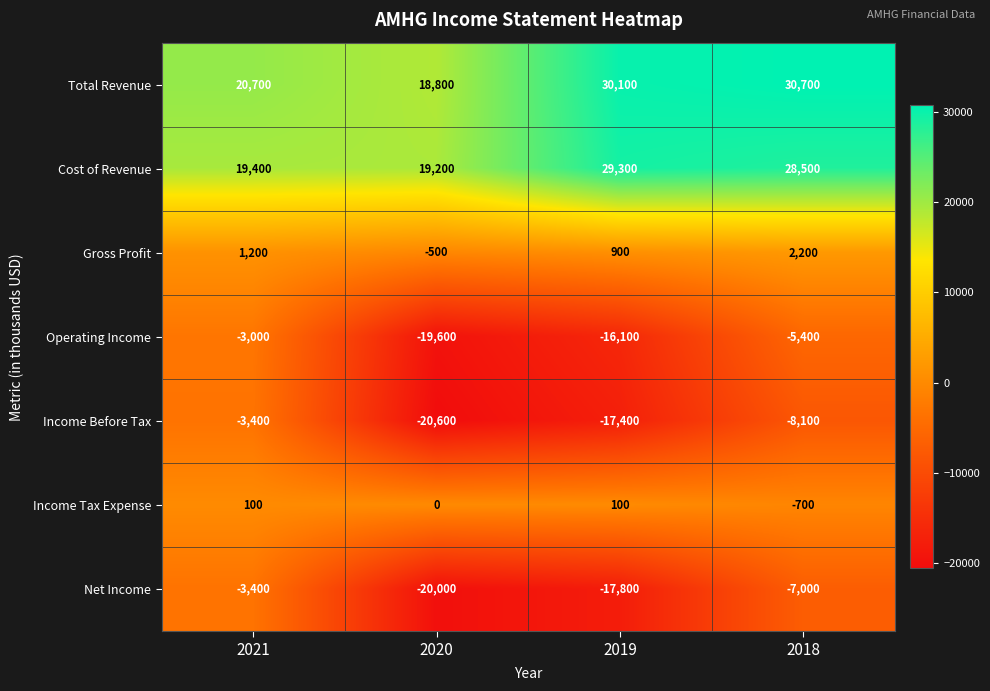

Which category has the lowest value across all series?

2020